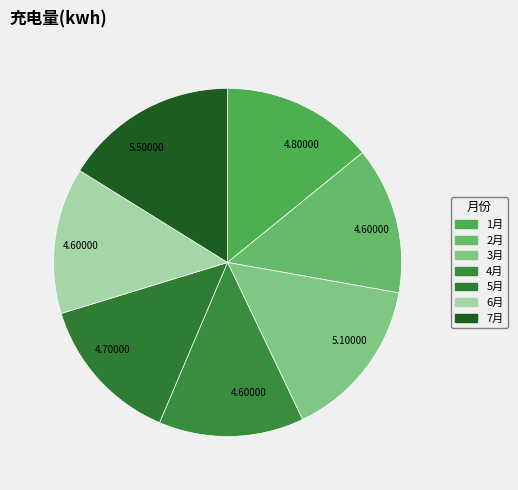

Rank the categories by value from lowest to highest.

4月, 6月, 2月, 5月, 1月, 3月, 7月